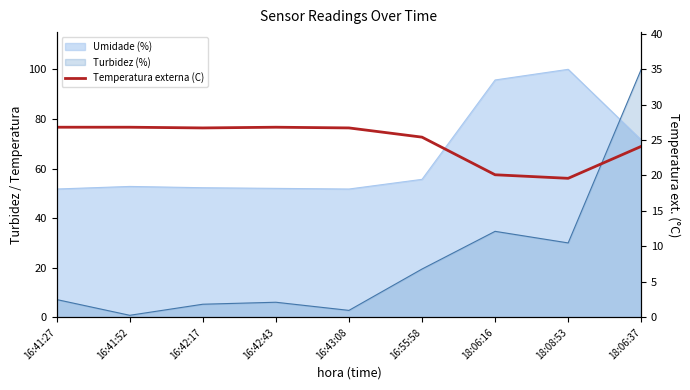

What is the change in value from 16:55:58 to 18:06:16?

-5.3